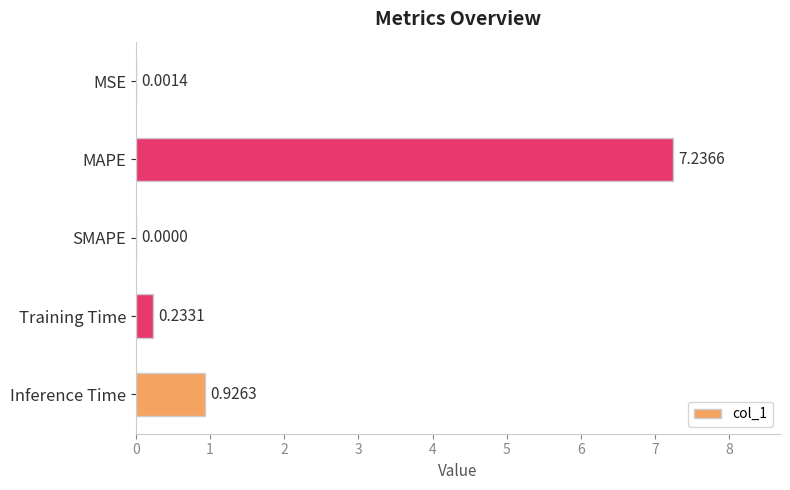

At which category does the chart reach its peak across all series?

MAPE